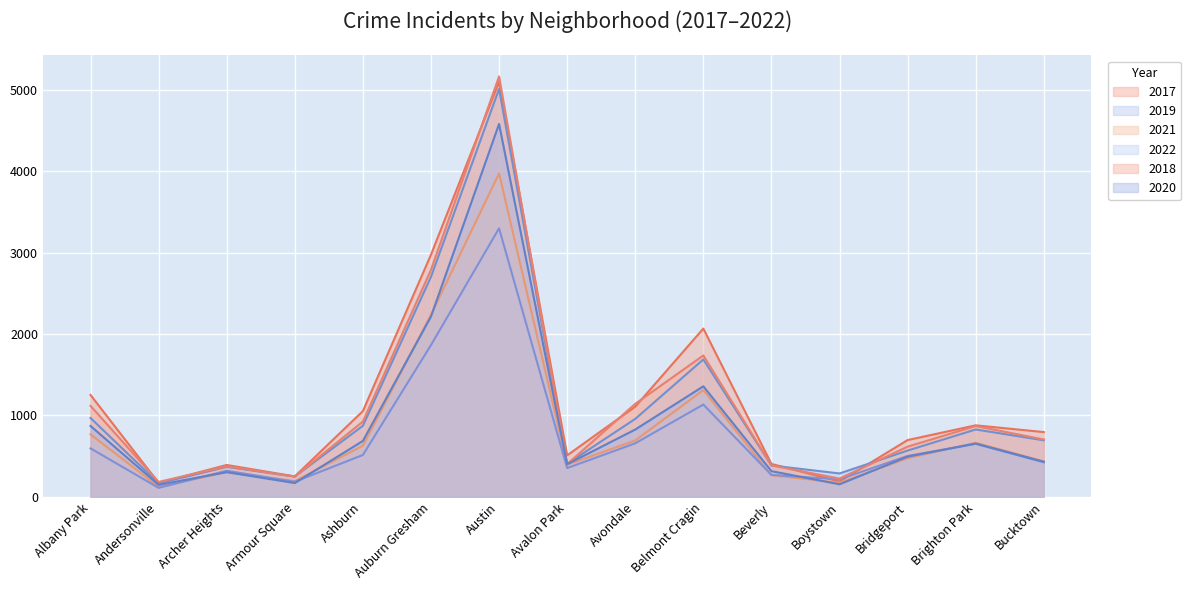

True or false: 2018 and 2021 cross at least once.

False